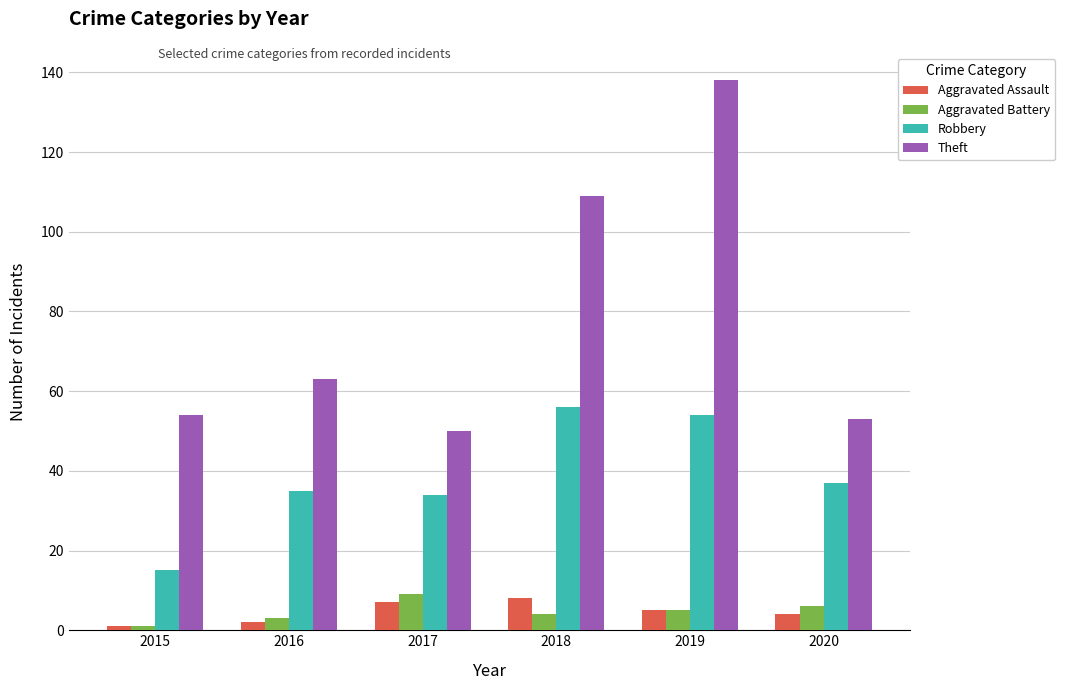

Reading left to right, transcribe all the data shown in this chart.

Aggravated Assault: 2015=1	2016=2	2017=7	2018=8	2019=5	2020=4
Aggravated Battery: 2015=1	2016=3	2017=9	2018=4	2019=5	2020=6
Robbery: 2015=15	2016=35	2017=34	2018=56	2019=54	2020=37
Theft: 2015=54	2016=63	2017=50	2018=109	2019=138	2020=53